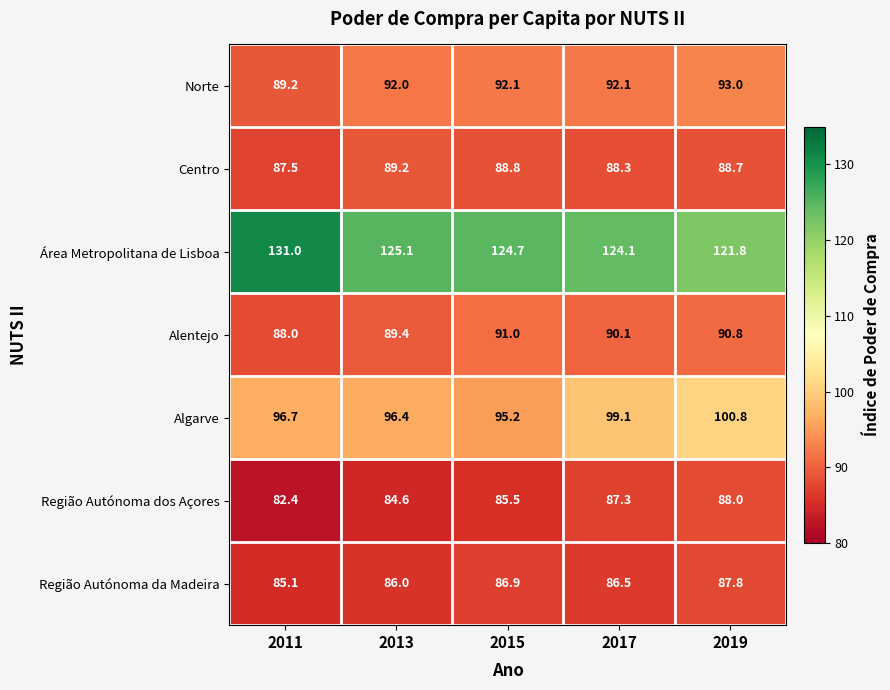

At which category is the sum across all series the highest?

2019